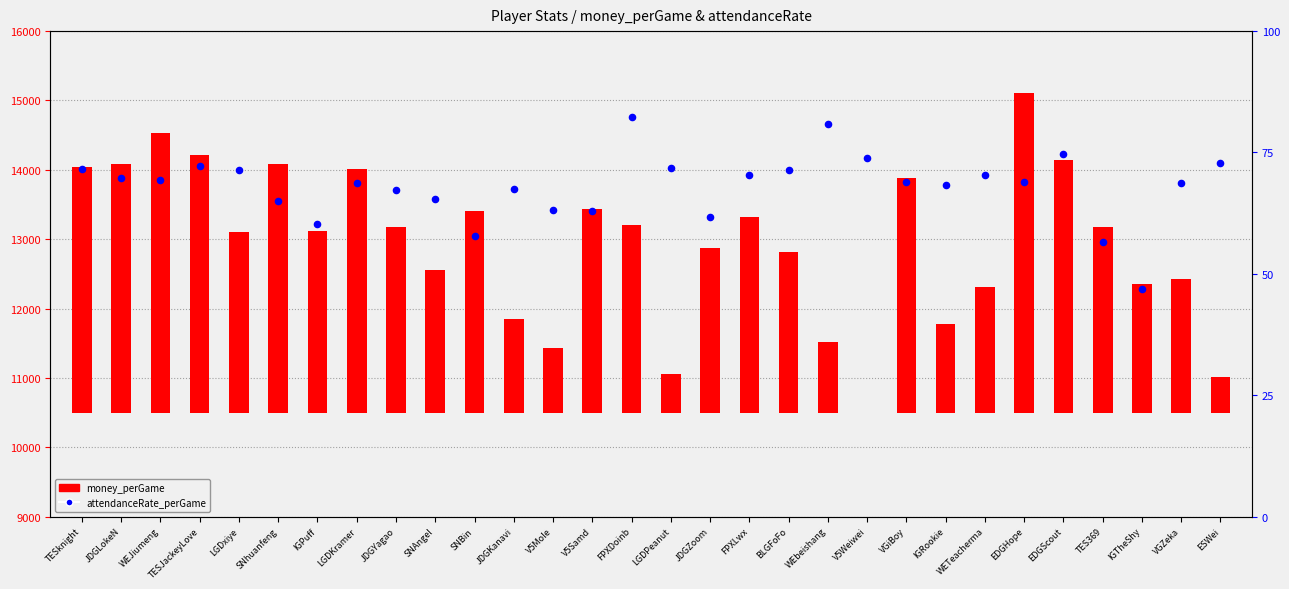

At which category is the sum across all series the highest?

EDGHope